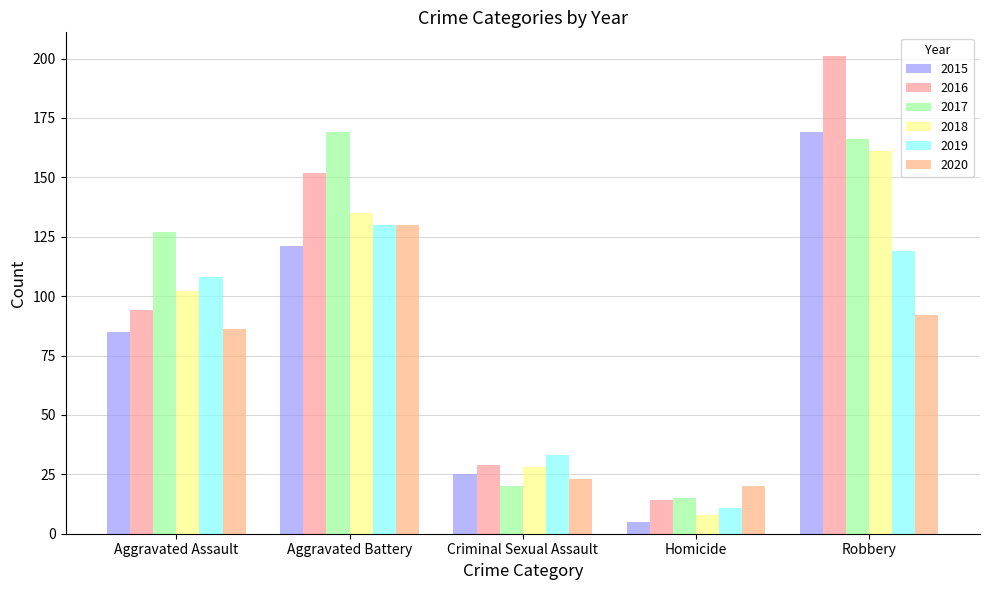

At which category does the chart reach its minimum across all series?

Homicide